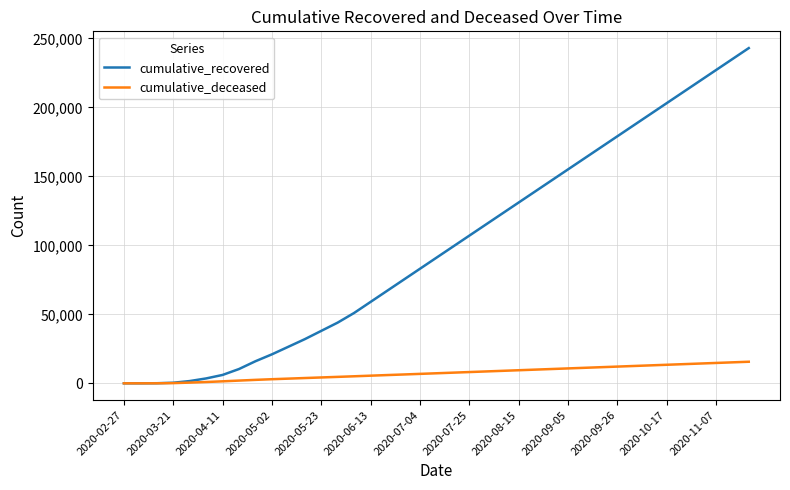

Which series has the widest spread of values?

cumulative_recovered